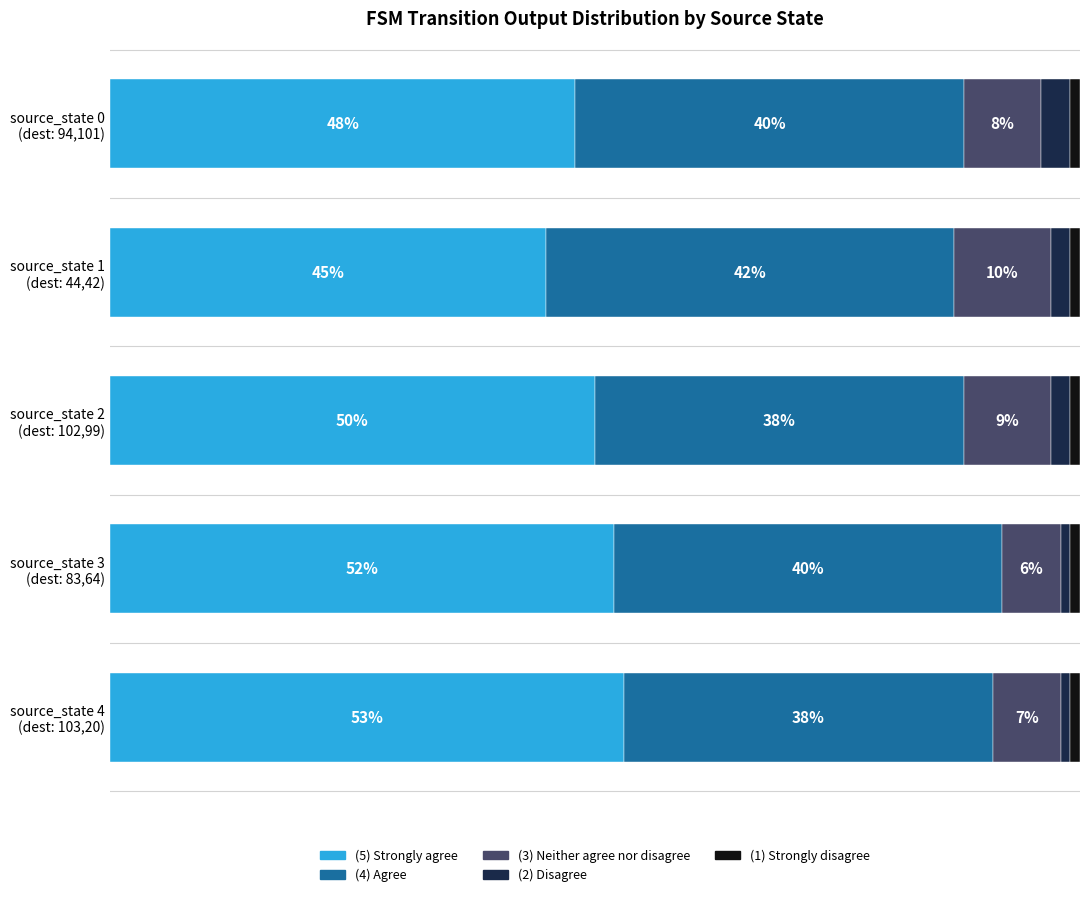

What are all the series names shown in the legend?

(5) Strongly agree, (4) Agree, (3) Neither agree nor disagree, (2) Disagree, (1) Strongly disagree